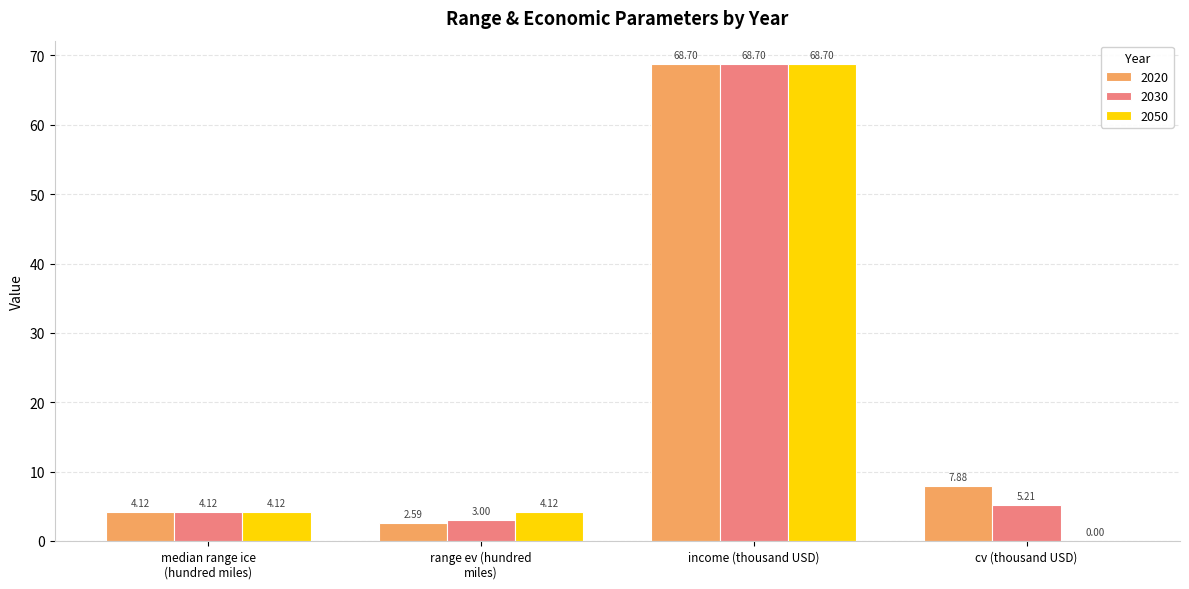

Where is 2030 nearest to the value 35?

cv (thousand USD)